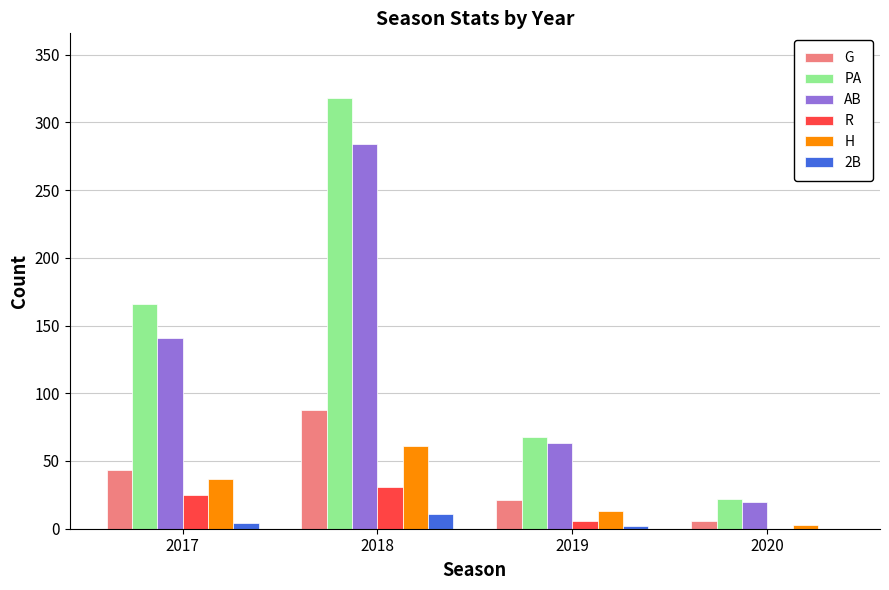

What is the maximum value shown in the chart?

318